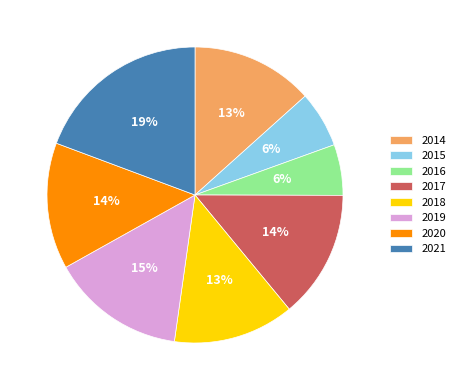

Does 2016 account for over 50% of the chart?

No